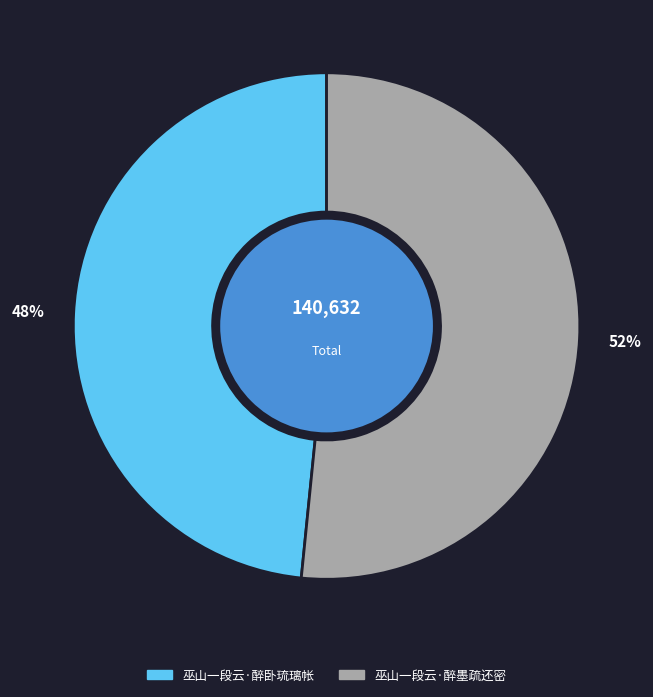

Which has a higher value, 巫山一段云·醉墨疏还密 or 巫山一段云·醉卧琉璃帐?

巫山一段云·醉墨疏还密